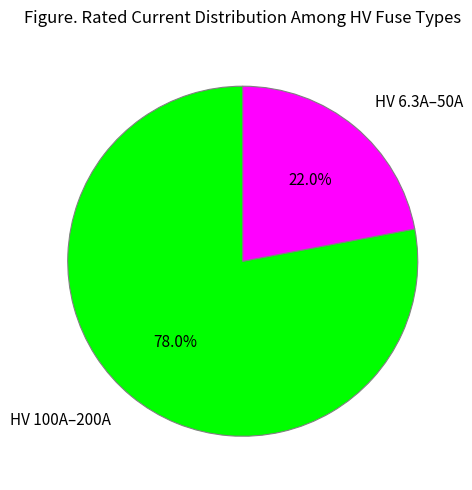

Does HV 6.3A–50A account for over 50% of the chart?

No